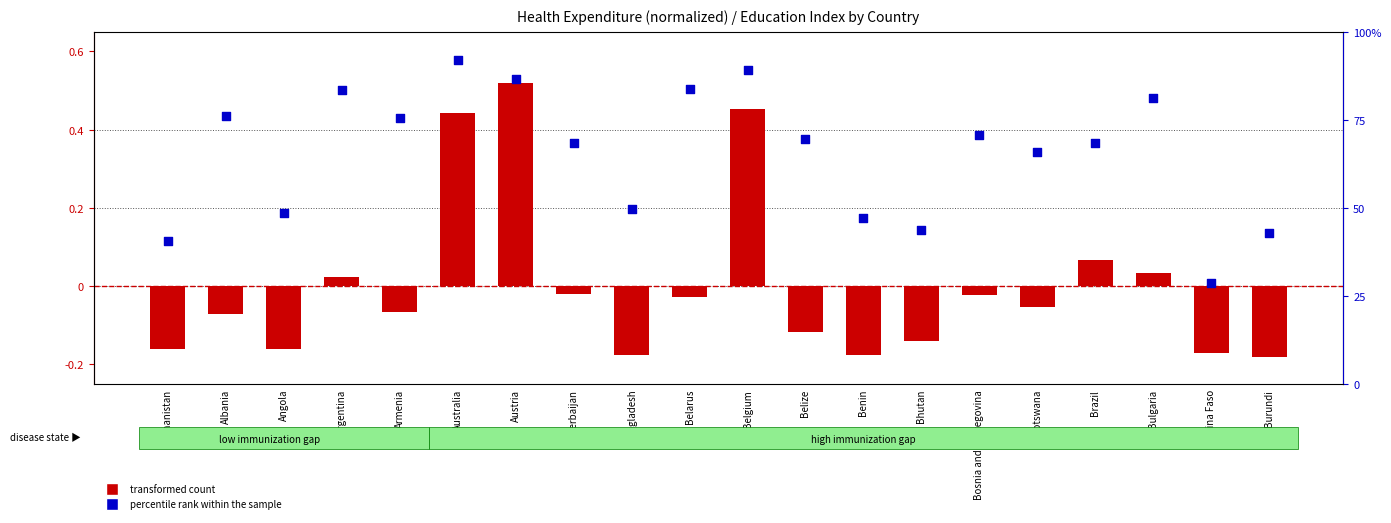

At which category is the sum across all series the highest?

Australia